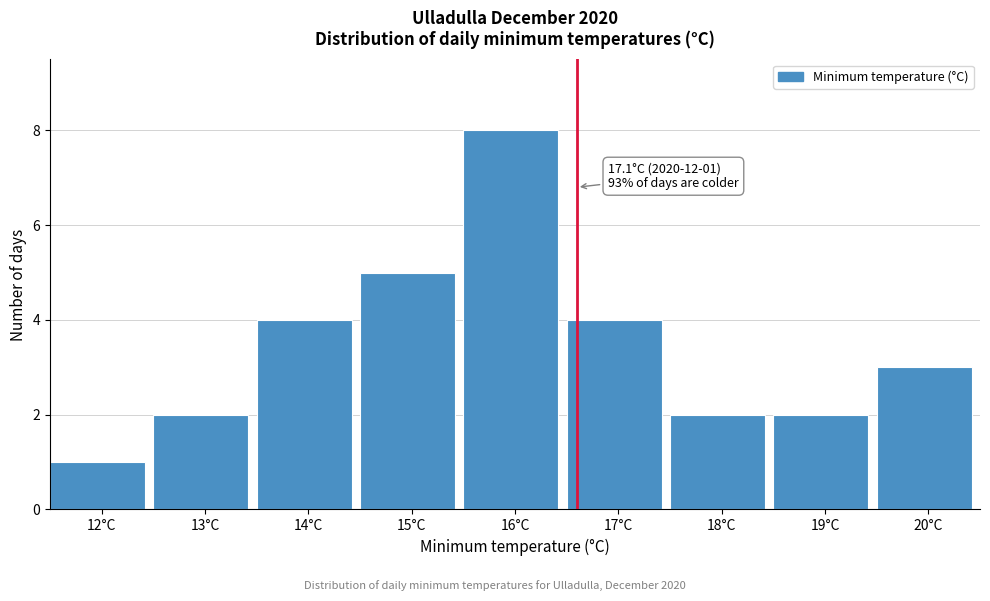

Reading left to right, transcribe all the data shown in this chart.

12°C=1	13°C=2	14°C=4	15°C=5	16°C=8	17°C=4	18°C=2	19°C=2	20°C=3